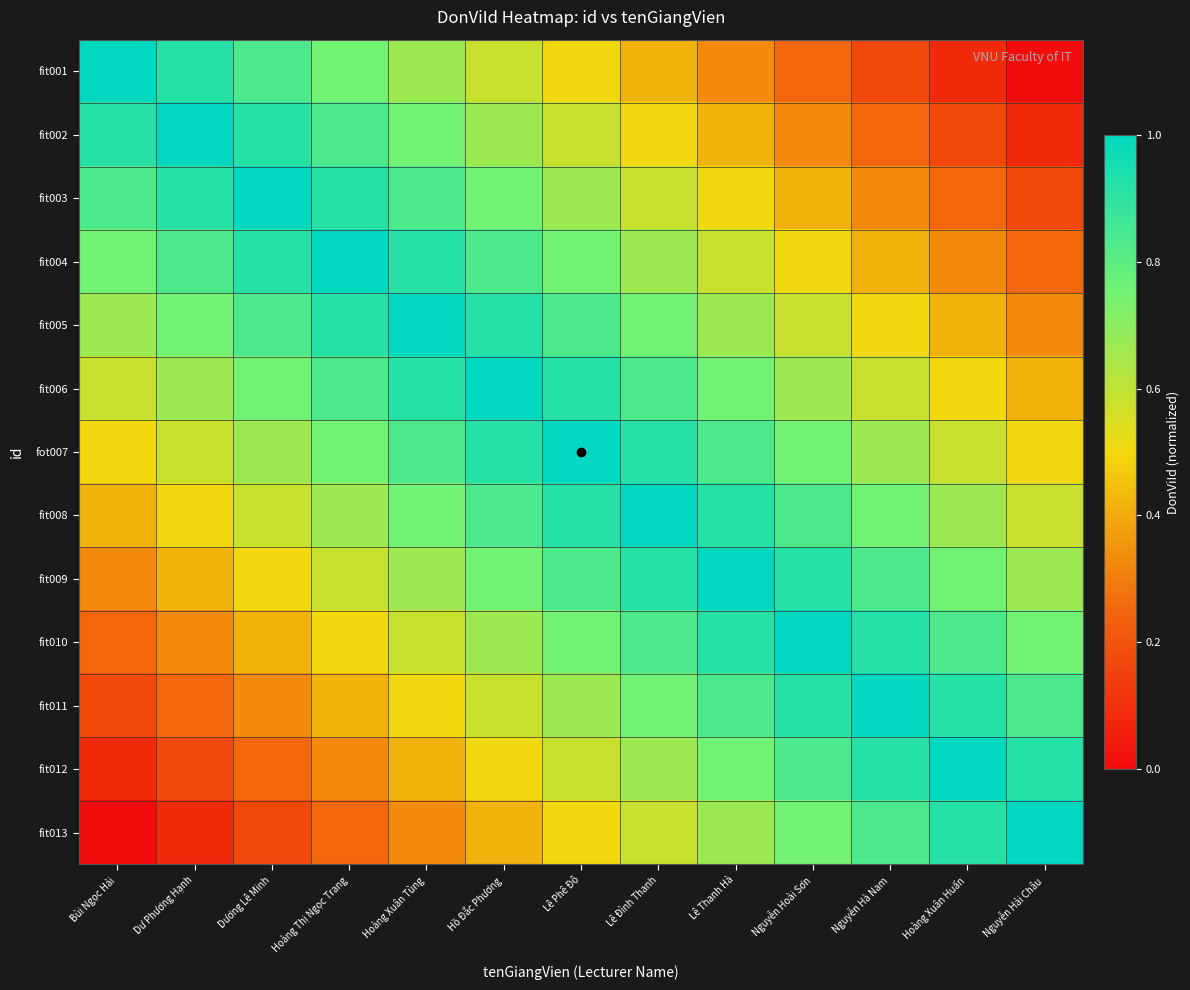

Reading left to right, what are all the values shown in this chart?

fit001: Bùi Ngọc Hải=1.0	Dư Phương Hạnh=0.9	Dương Lê Minh=0.8	Hoàng Thị Ngọc Trang=0.8	Hoàng Xuân Tùng=0.7	Hồ Đắc Phương=0.6	Lê Phê Đô=0.5	Lê Đình Thanh=0.4	Lê Thanh Hà=0.3	Nguyễn Hoài Sơn=0.2	Nguyễn Hà Nam=0.2	Hoàng Xuân Huấn=0.1	Nguyễn Hải Châu=0.0
fit002: Bùi Ngọc Hải=0.9	Dư Phương Hạnh=1.0	Dương Lê Minh=0.9	Hoàng Thị Ngọc Trang=0.8	Hoàng Xuân Tùng=0.8	Hồ Đắc Phương=0.7	Lê Phê Đô=0.6	Lê Đình Thanh=0.5	Lê Thanh Hà=0.4	Nguyễn Hoài Sơn=0.3	Nguyễn Hà Nam=0.2	Hoàng Xuân Huấn=0.2	Nguyễn Hải Châu=0.1
fit003: Bùi Ngọc Hải=0.8	Dư Phương Hạnh=0.9	Dương Lê Minh=1.0	Hoàng Thị Ngọc Trang=0.9	Hoàng Xuân Tùng=0.8	Hồ Đắc Phương=0.8	Lê Phê Đô=0.7	Lê Đình Thanh=0.6	Lê Thanh Hà=0.5	Nguyễn Hoài Sơn=0.4	Nguyễn Hà Nam=0.3	Hoàng Xuân Huấn=0.2	Nguyễn Hải Châu=0.2
fit004: Bùi Ngọc Hải=0.8	Dư Phương Hạnh=0.8	Dương Lê Minh=0.9	Hoàng Thị Ngọc Trang=1.0	Hoàng Xuân Tùng=0.9	Hồ Đắc Phương=0.8	Lê Phê Đô=0.8	Lê Đình Thanh=0.7	Lê Thanh Hà=0.6	Nguyễn Hoài Sơn=0.5	Nguyễn Hà Nam=0.4	Hoàng Xuân Huấn=0.3	Nguyễn Hải Châu=0.2
fit005: Bùi Ngọc Hải=0.7	Dư Phương Hạnh=0.8	Dương Lê Minh=0.8	Hoàng Thị Ngọc Trang=0.9	Hoàng Xuân Tùng=1.0	Hồ Đắc Phương=0.9	Lê Phê Đô=0.8	Lê Đình Thanh=0.8	Lê Thanh Hà=0.7	Nguyễn Hoài Sơn=0.6	Nguyễn Hà Nam=0.5	Hoàng Xuân Huấn=0.4	Nguyễn Hải Châu=0.3
fit006: Bùi Ngọc Hải=0.6	Dư Phương Hạnh=0.7	Dương Lê Minh=0.8	Hoàng Thị Ngọc Trang=0.8	Hoàng Xuân Tùng=0.9	Hồ Đắc Phương=1.0	Lê Phê Đô=0.9	Lê Đình Thanh=0.8	Lê Thanh Hà=0.8	Nguyễn Hoài Sơn=0.7	Nguyễn Hà Nam=0.6	Hoàng Xuân Huấn=0.5	Nguyễn Hải Châu=0.4
fot007: Bùi Ngọc Hải=0.5	Dư Phương Hạnh=0.6	Dương Lê Minh=0.7	Hoàng Thị Ngọc Trang=0.8	Hoàng Xuân Tùng=0.8	Hồ Đắc Phương=0.9	Lê Phê Đô=1.0	Lê Đình Thanh=0.9	Lê Thanh Hà=0.8	Nguyễn Hoài Sơn=0.8	Nguyễn Hà Nam=0.7	Hoàng Xuân Huấn=0.6	Nguyễn Hải Châu=0.5
fit008: Bùi Ngọc Hải=0.4	Dư Phương Hạnh=0.5	Dương Lê Minh=0.6	Hoàng Thị Ngọc Trang=0.7	Hoàng Xuân Tùng=0.8	Hồ Đắc Phương=0.8	Lê Phê Đô=0.9	Lê Đình Thanh=1.0	Lê Thanh Hà=0.9	Nguyễn Hoài Sơn=0.8	Nguyễn Hà Nam=0.8	Hoàng Xuân Huấn=0.7	Nguyễn Hải Châu=0.6
fit009: Bùi Ngọc Hải=0.3	Dư Phương Hạnh=0.4	Dương Lê Minh=0.5	Hoàng Thị Ngọc Trang=0.6	Hoàng Xuân Tùng=0.7	Hồ Đắc Phương=0.8	Lê Phê Đô=0.8	Lê Đình Thanh=0.9	Lê Thanh Hà=1.0	Nguyễn Hoài Sơn=0.9	Nguyễn Hà Nam=0.8	Hoàng Xuân Huấn=0.8	Nguyễn Hải Châu=0.7
fit010: Bùi Ngọc Hải=0.2	Dư Phương Hạnh=0.3	Dương Lê Minh=0.4	Hoàng Thị Ngọc Trang=0.5	Hoàng Xuân Tùng=0.6	Hồ Đắc Phương=0.7	Lê Phê Đô=0.8	Lê Đình Thanh=0.8	Lê Thanh Hà=0.9	Nguyễn Hoài Sơn=1.0	Nguyễn Hà Nam=0.9	Hoàng Xuân Huấn=0.8	Nguyễn Hải Châu=0.8
fit011: Bùi Ngọc Hải=0.2	Dư Phương Hạnh=0.2	Dương Lê Minh=0.3	Hoàng Thị Ngọc Trang=0.4	Hoàng Xuân Tùng=0.5	Hồ Đắc Phương=0.6	Lê Phê Đô=0.7	Lê Đình Thanh=0.8	Lê Thanh Hà=0.8	Nguyễn Hoài Sơn=0.9	Nguyễn Hà Nam=1.0	Hoàng Xuân Huấn=0.9	Nguyễn Hải Châu=0.8
fit012: Bùi Ngọc Hải=0.1	Dư Phương Hạnh=0.2	Dương Lê Minh=0.2	Hoàng Thị Ngọc Trang=0.3	Hoàng Xuân Tùng=0.4	Hồ Đắc Phương=0.5	Lê Phê Đô=0.6	Lê Đình Thanh=0.7	Lê Thanh Hà=0.8	Nguyễn Hoài Sơn=0.8	Nguyễn Hà Nam=0.9	Hoàng Xuân Huấn=1.0	Nguyễn Hải Châu=0.9
fit013: Bùi Ngọc Hải=0.0	Dư Phương Hạnh=0.1	Dương Lê Minh=0.2	Hoàng Thị Ngọc Trang=0.2	Hoàng Xuân Tùng=0.3	Hồ Đắc Phương=0.4	Lê Phê Đô=0.5	Lê Đình Thanh=0.6	Lê Thanh Hà=0.7	Nguyễn Hoài Sơn=0.8	Nguyễn Hà Nam=0.8	Hoàng Xuân Huấn=0.9	Nguyễn Hải Châu=1.0